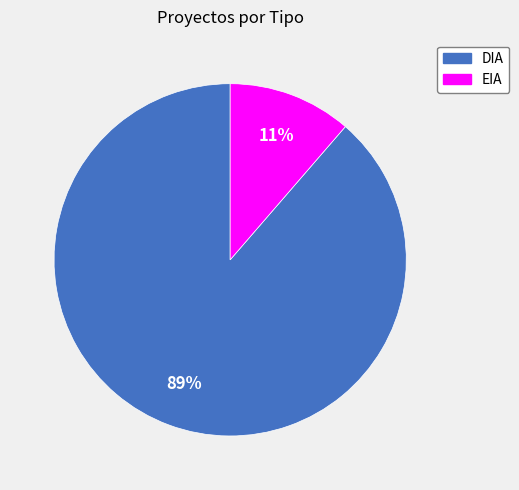

Which has a higher value, EIA or DIA?

DIA